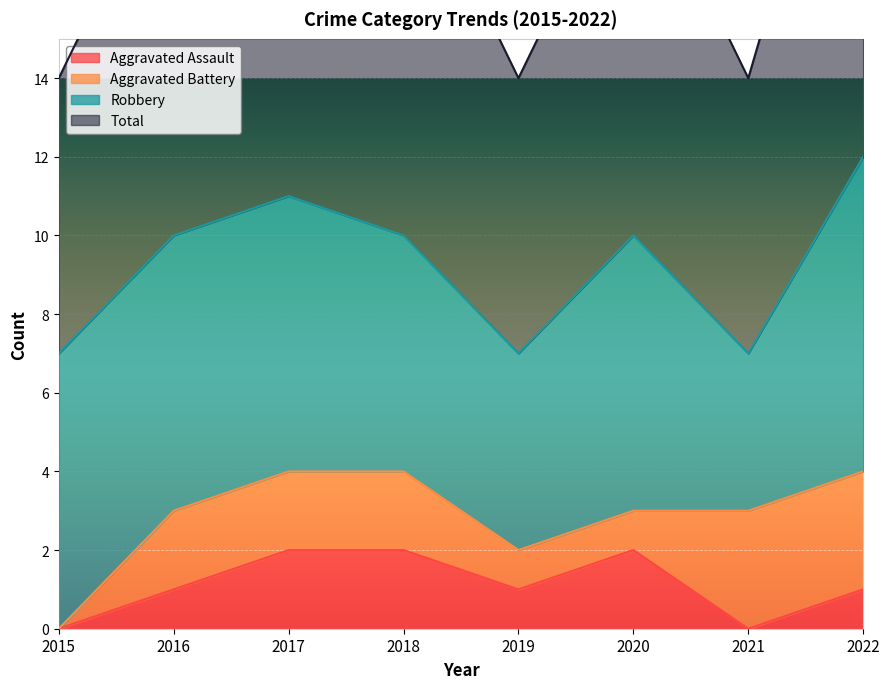

Which label corresponds to the smallest value in the chart?

2015